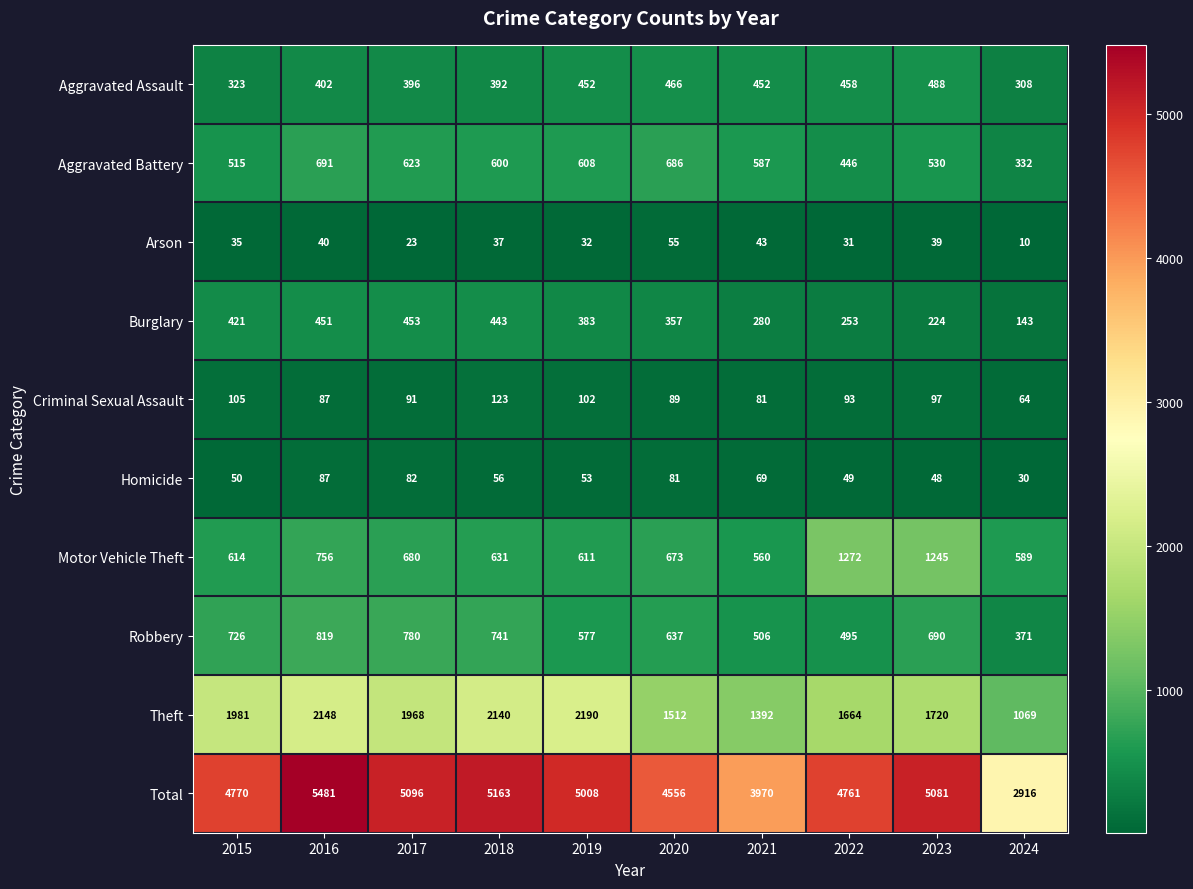

List the series in order of their peak value, highest first.

Total, Theft, Motor Vehicle Theft, Robbery, Aggravated Battery, Aggravated Assault, Burglary, Criminal Sexual Assault, Homicide, Arson